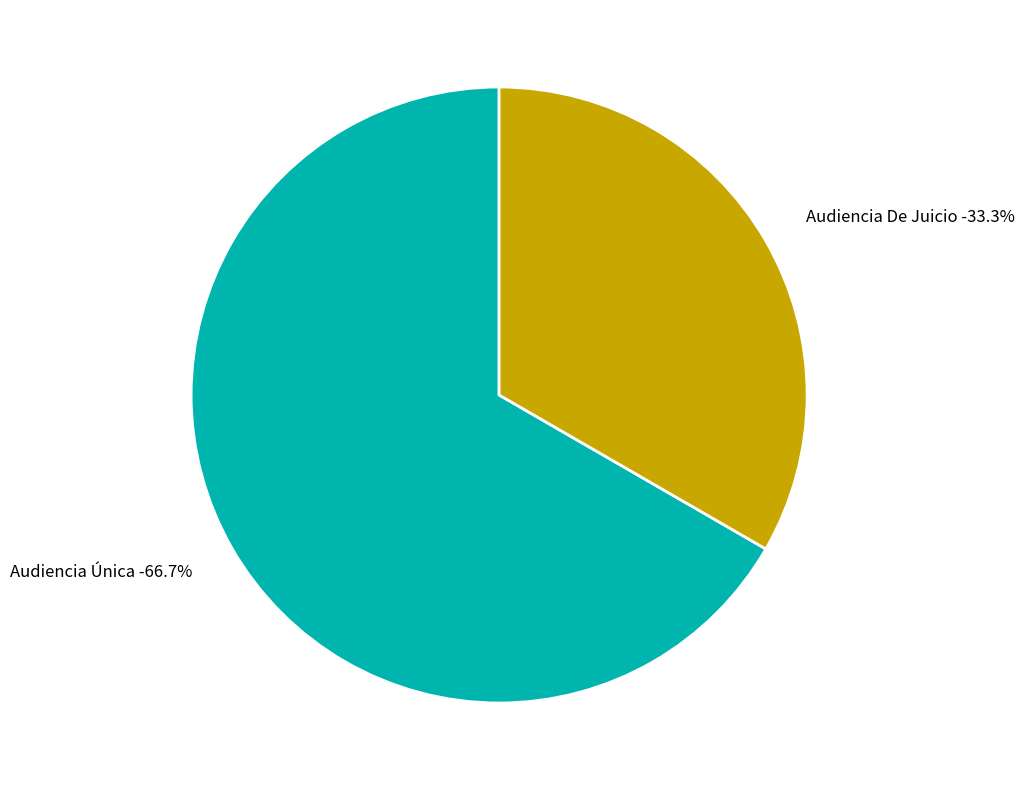

Approximately how many times larger is the value at Audiencia De Juicio compared to Audiencia Única?

0.5